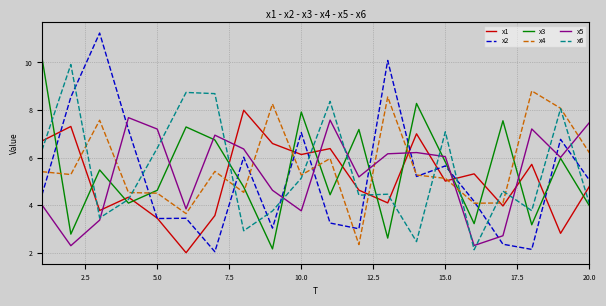

Which series has the largest range (max minus min)?

x2